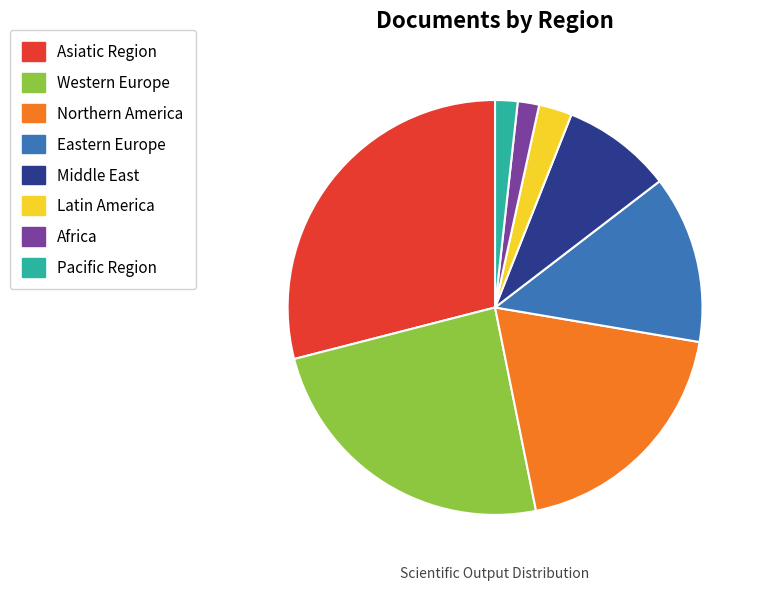

Combined, do Eastern Europe and Northern America account for over 50%?

No